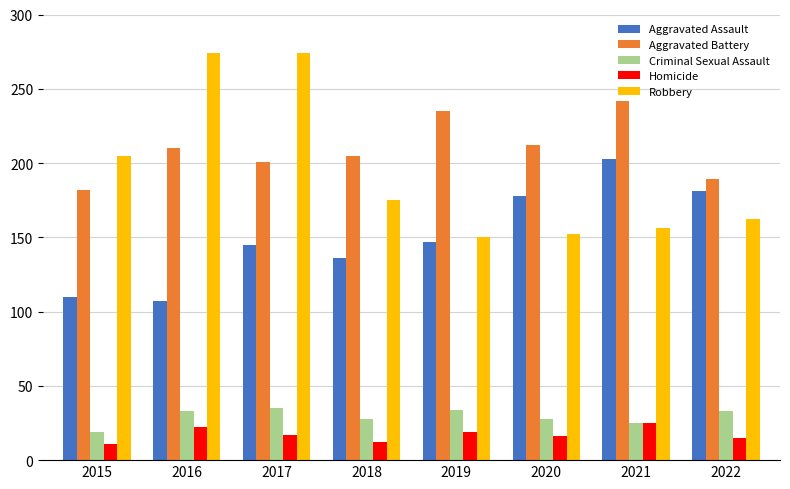

Which category has the lowest value in the Aggravated Battery series?

2015